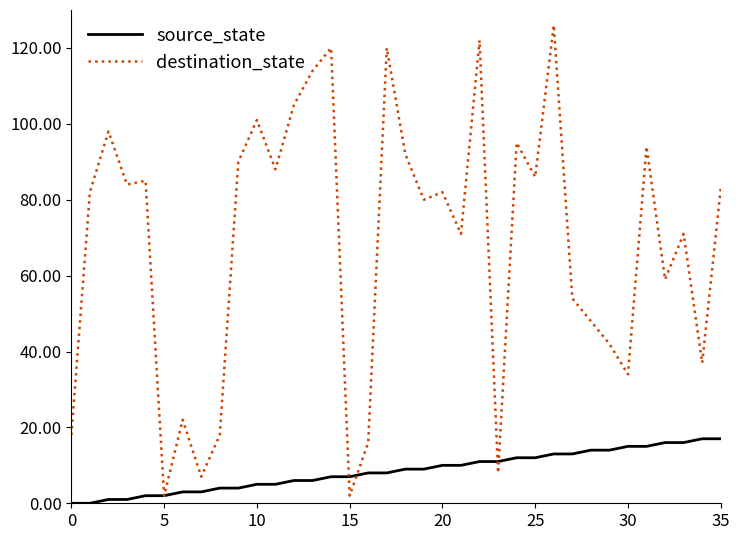

Rank the series by their average value, from lowest to highest.

source_state, destination_state